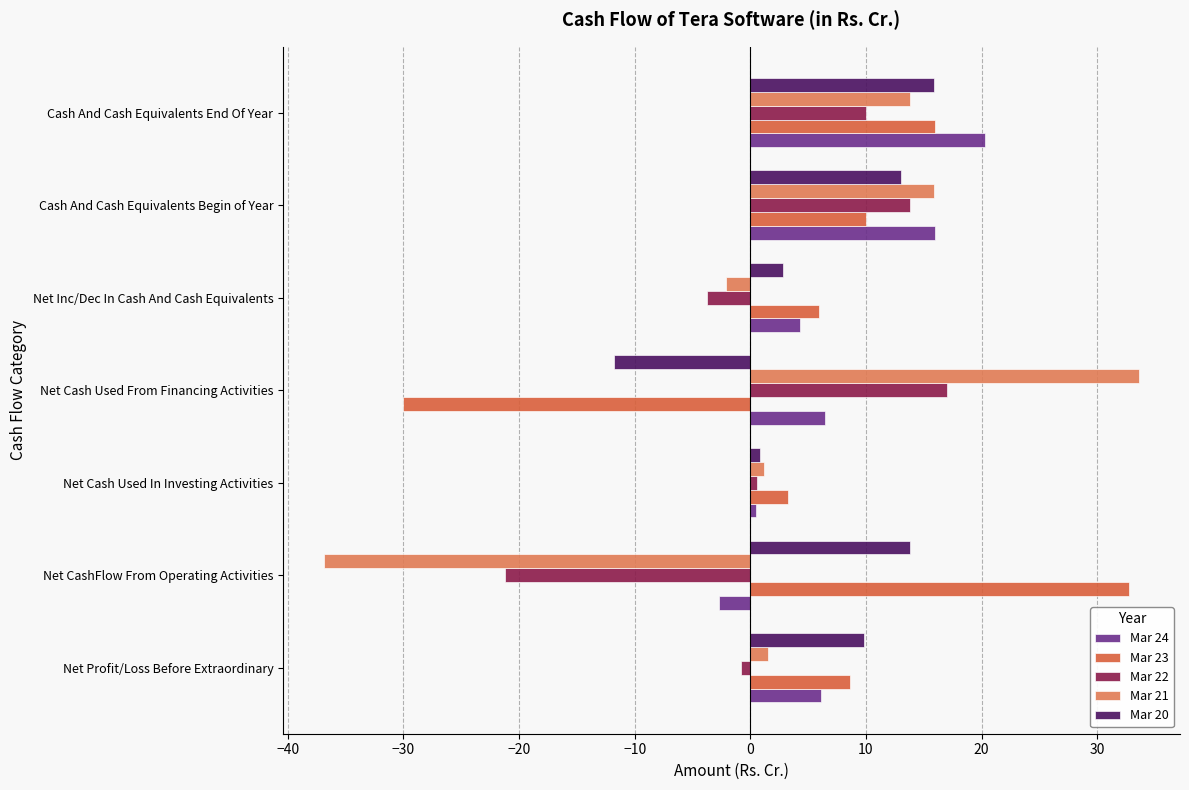

Reading left to right, list all the values displayed in this chart.

Mar 24: 6.1	-2.7	0.5	6.5	4.3	16.0	20.3
Mar 23: 8.7	32.8	3.2	-30.0	6.0	10.0	16.0
Mar 22: -0.8	-21.2	0.5	17.0	-3.7	13.8	10.0
Mar 21: 1.5	-36.9	1.2	33.6	-2.1	15.9	13.8
Mar 20: 9.9	13.8	0.8	-11.8	2.8	13.1	15.9